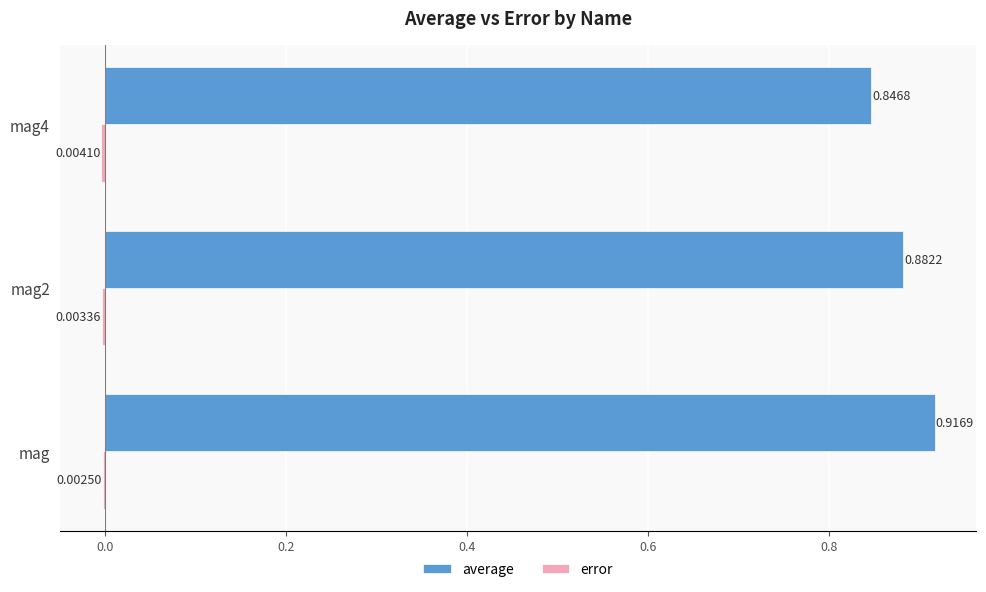

At which category does the chart reach its peak across all series?

mag